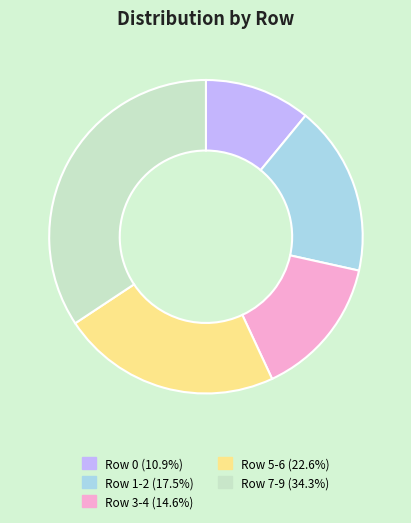

Is there any slice that represents more than half of the pie?

No